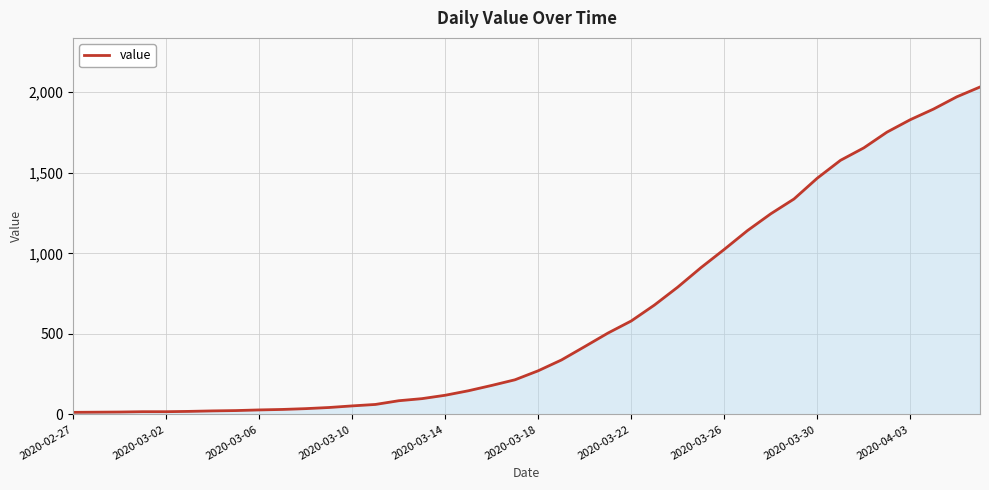

What is the difference between the maximum and minimum values?

2019